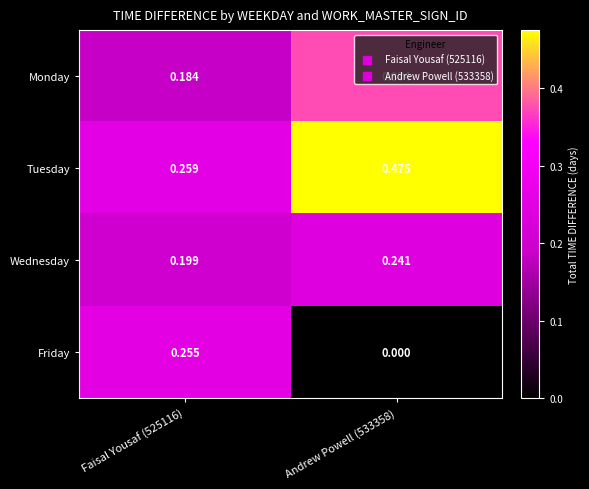

Which series has the largest total across all categories?

Tuesday